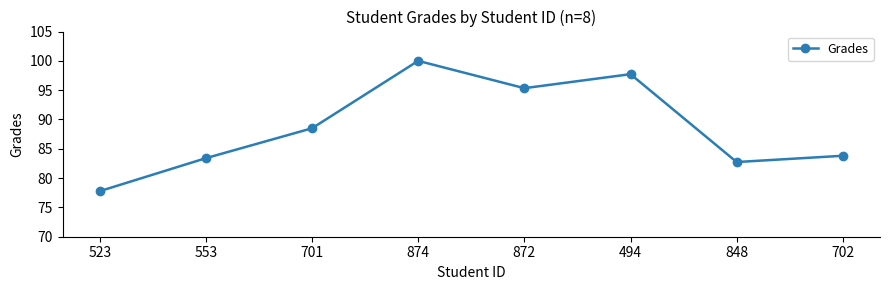

List the labels in order of value, largest first.

874, 494, 872, 701, 702, 553, 848, 523